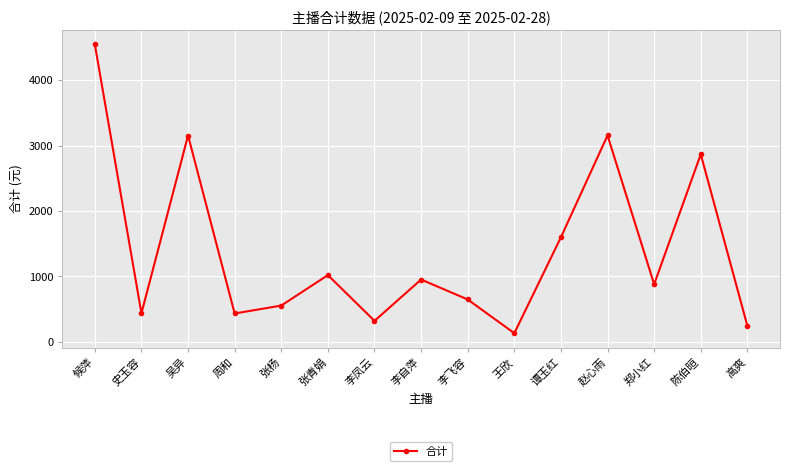

What is the minimum value shown in the chart?

132.6